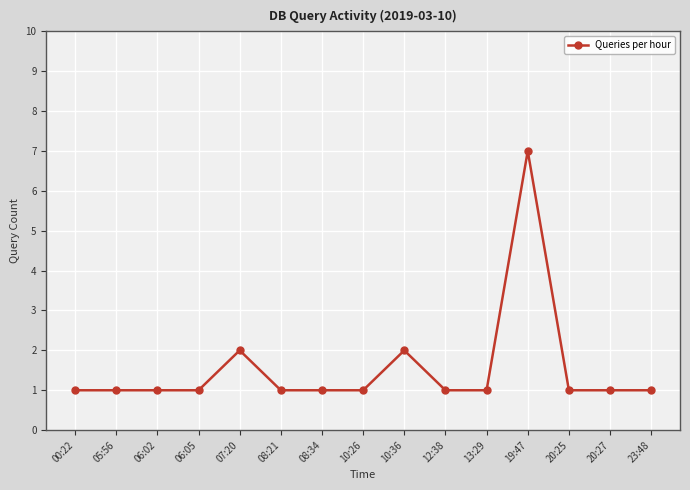

Reading left to right, extract all data points from this chart.

1	1	1	1	2	1	1	1	2	1	1	7	1	1	1